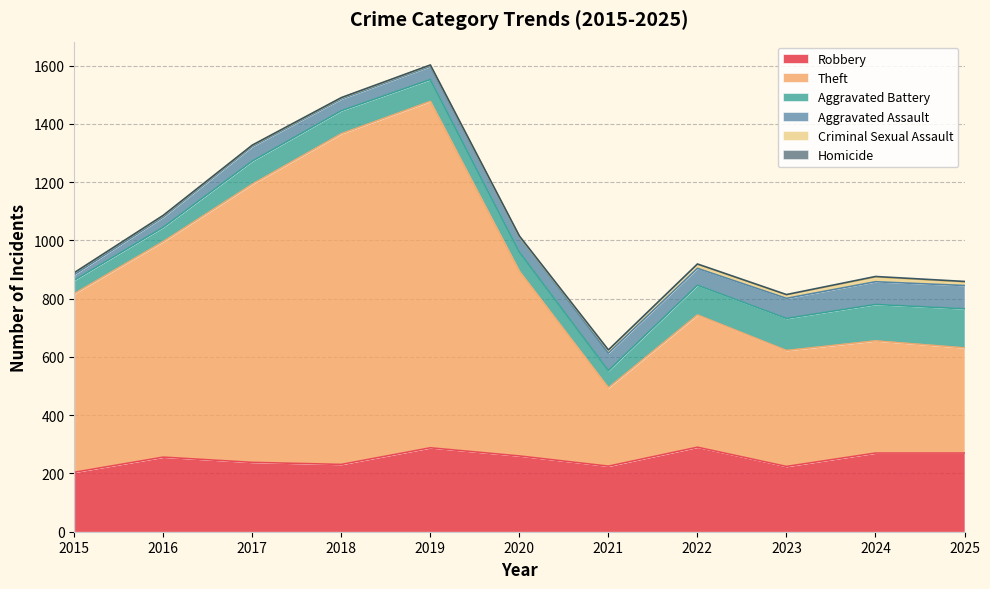

Which category has the lowest value across all series?

2020